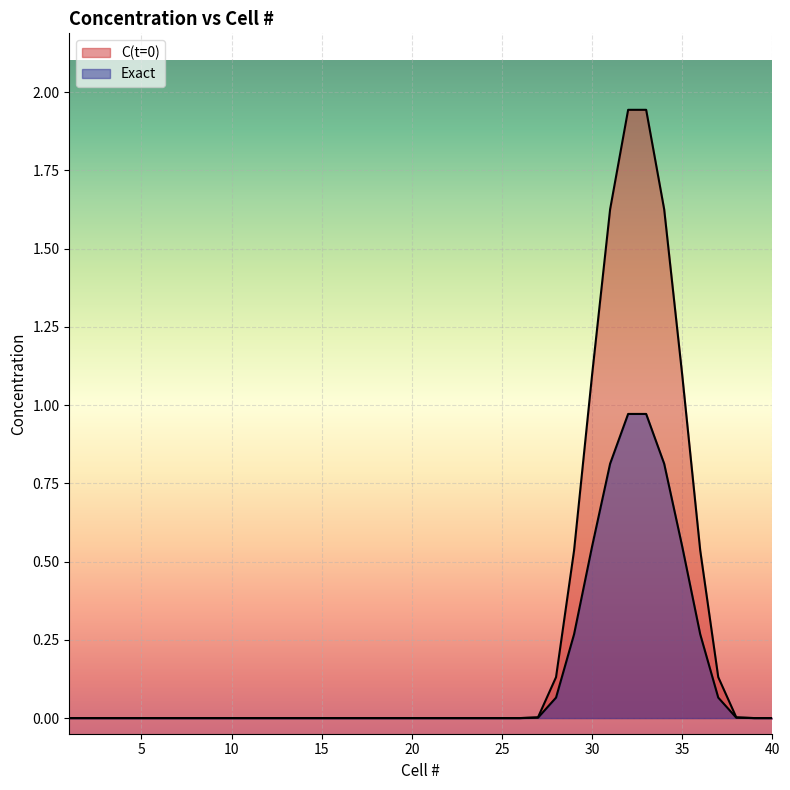

Reading left to right, what are all the values shown in this chart?

C(t=0): 1=0.0	2=0.0	3=0.0	4=0.0	5=0.0	6=0.0	7=0.0	8=0.0	9=0.0	10=0.0	11=0.0	12=0.0	13=0.0	14=0.0	15=0.0	16=0.0	17=0.0	18=0.0	19=0.0	20=0.0	21=0.0	22=0.0	23=0.0	24=0.0	25=0.0	26=0.0	27=0.0	28=0.1	29=0.5	30=1.1	31=1.6	32=1.9	33=1.9	34=1.6	35=1.1	36=0.5	37=0.1	38=0.0	39=0.0	40=0.0
Exact: 1=0.0	2=0.0	3=0.0	4=0.0	5=0.0	6=0.0	7=0.0	8=0.0	9=0.0	10=0.0	11=0.0	12=0.0	13=0.0	14=0.0	15=0.0	16=0.0	17=0.0	18=0.0	19=0.0	20=0.0	21=0.0	22=0.0	23=0.0	24=0.0	25=0.0	26=0.0	27=0.0	28=0.1	29=0.3	30=0.5	31=0.8	32=1.0	33=1.0	34=0.8	35=0.5	36=0.3	37=0.1	38=0.0	39=0.0	40=0.0